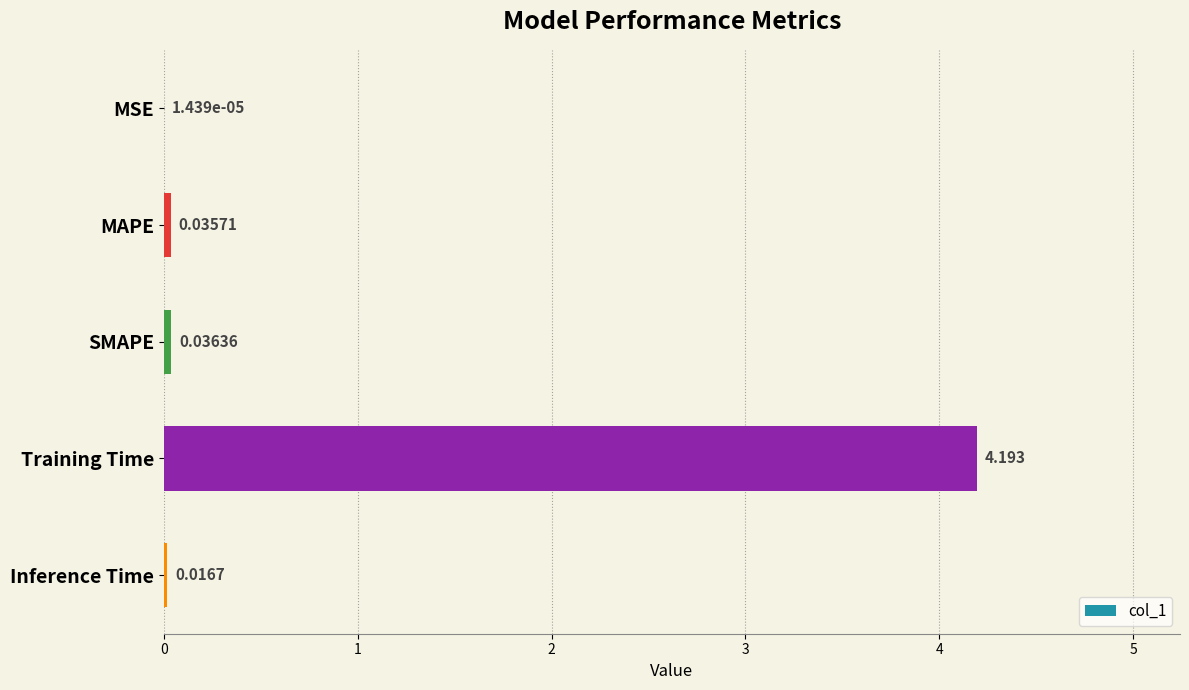

Where is the data nearest to the value 2?

SMAPE